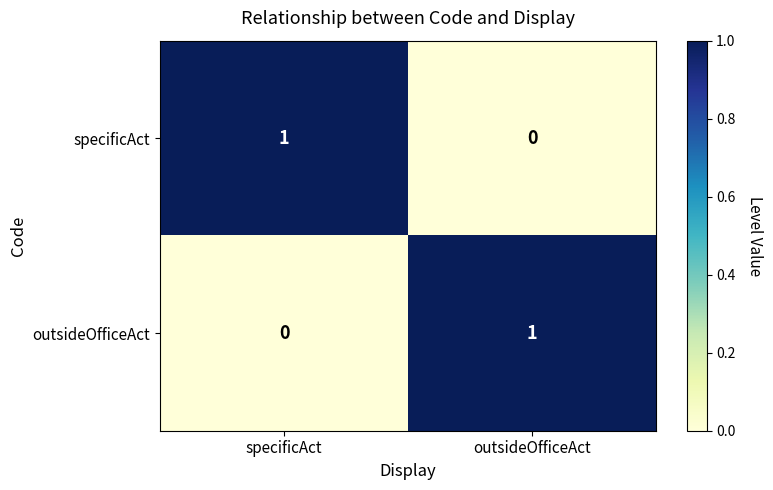

Reading left to right, extract all data points from this chart.

specificAct: specificAct=1	outsideOfficeAct=0
outsideOfficeAct: specificAct=0	outsideOfficeAct=1